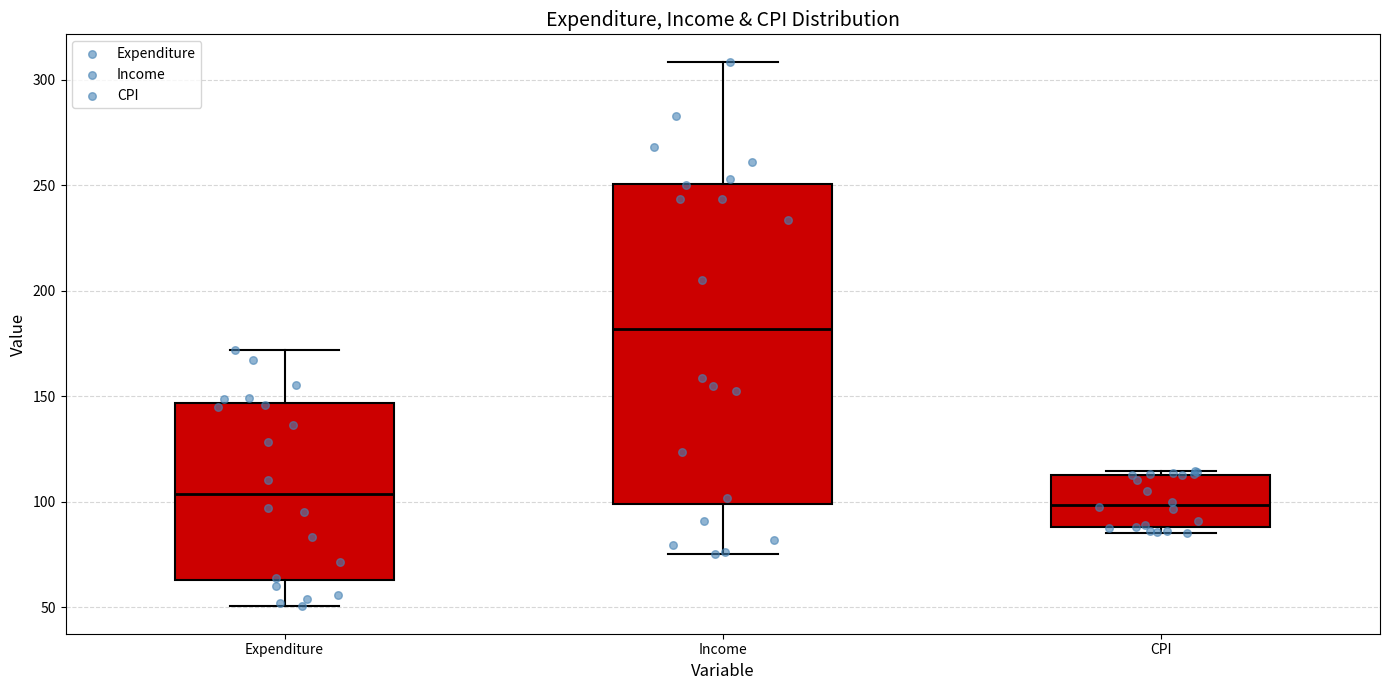

Which box is the tallest, from its lower edge to its upper edge?

Income